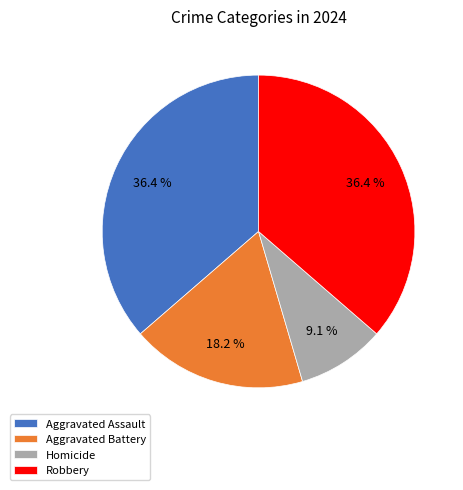

What percentage is NOT represented by Aggravated Assault?

63.6%